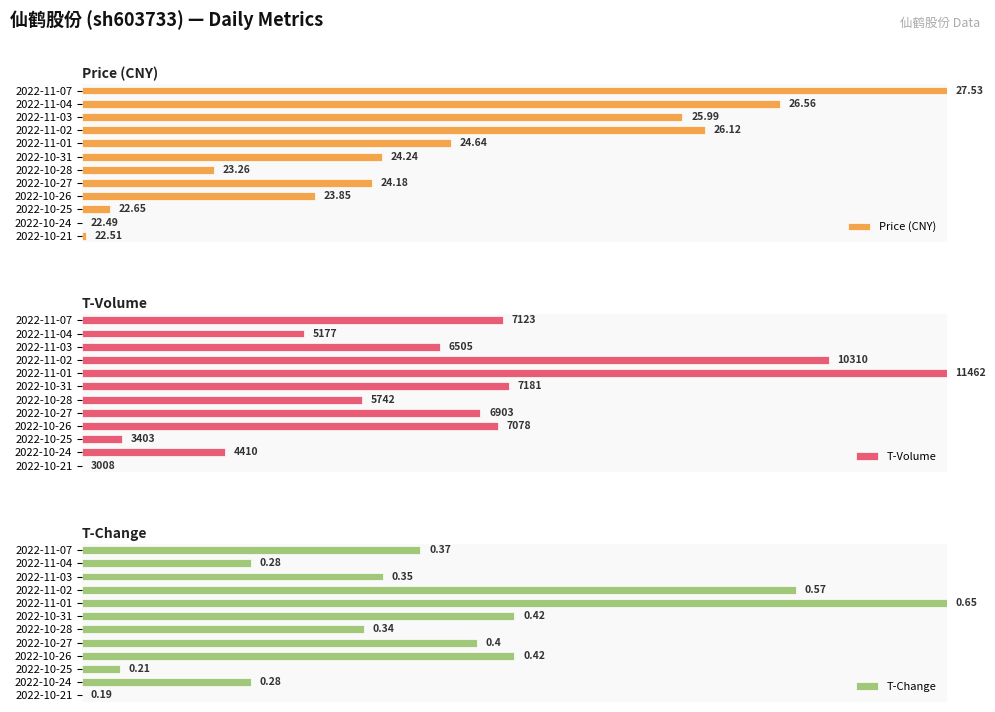

The value of T-Change at 2022-10-24 is 32.3. True or false?

False